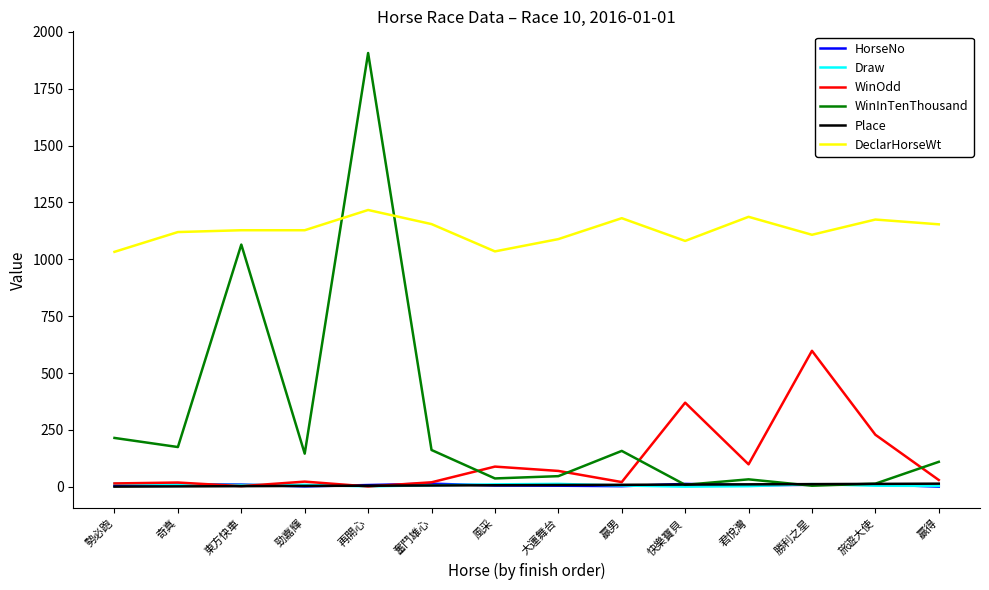

Does the chart display data point markers on the line(s)?

No